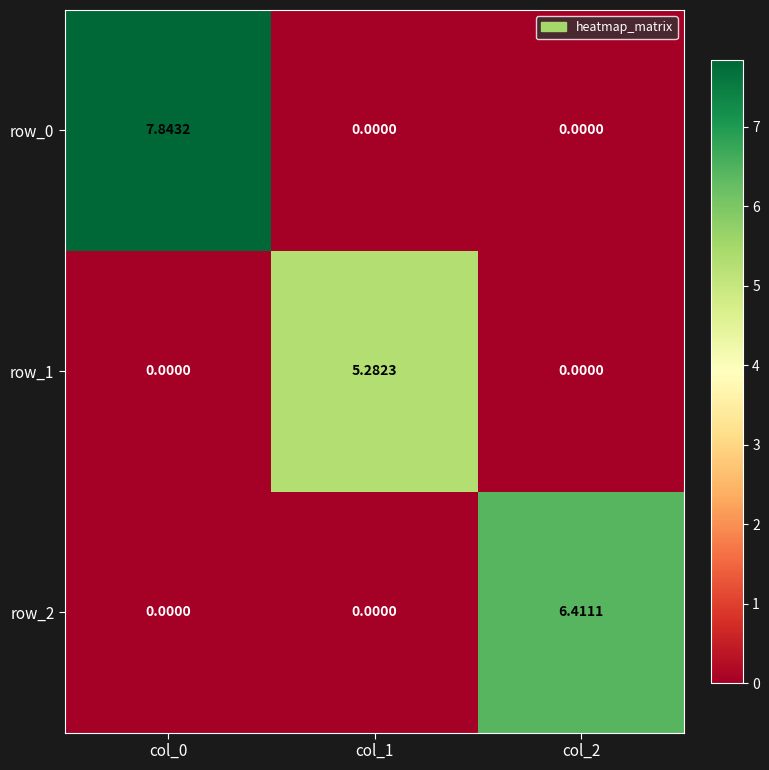

At which category is the sum across all series the highest?

col_0